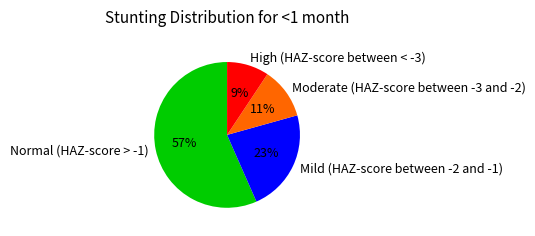

Which has a higher value, Normal (HAZ-score > -1) or Mild (HAZ-score between -2 and -1)?

Normal (HAZ-score > -1)